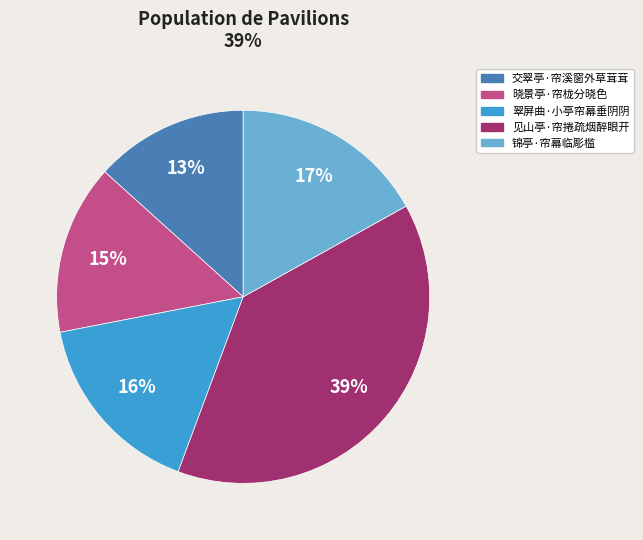

Approximately how many times larger is the value at 锦亭·帘幕临彫槛 compared to 见山亭·帘捲疏烟醉眼开?

0.4